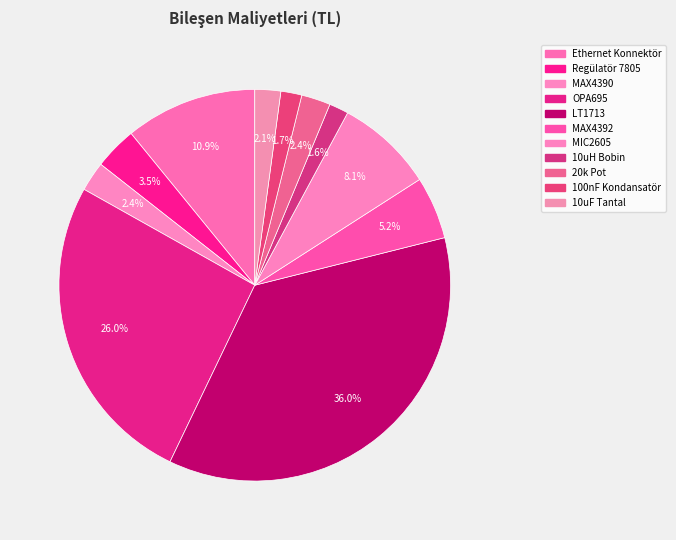

What is the largest slice in the pie chart?

LT1713